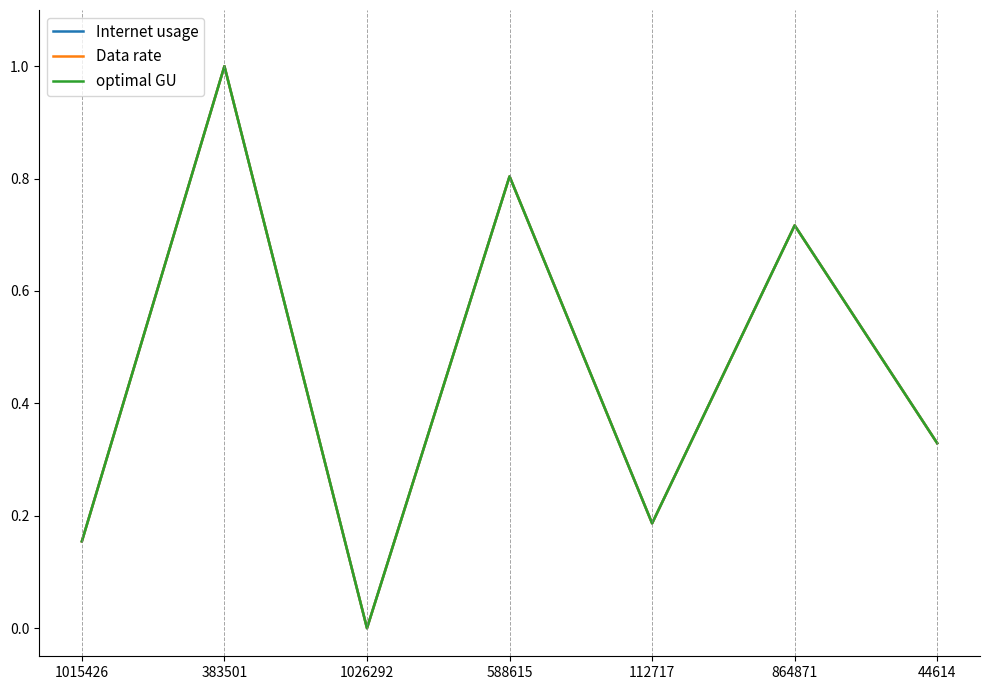

Is this an area chart (filled region under the line)?

No